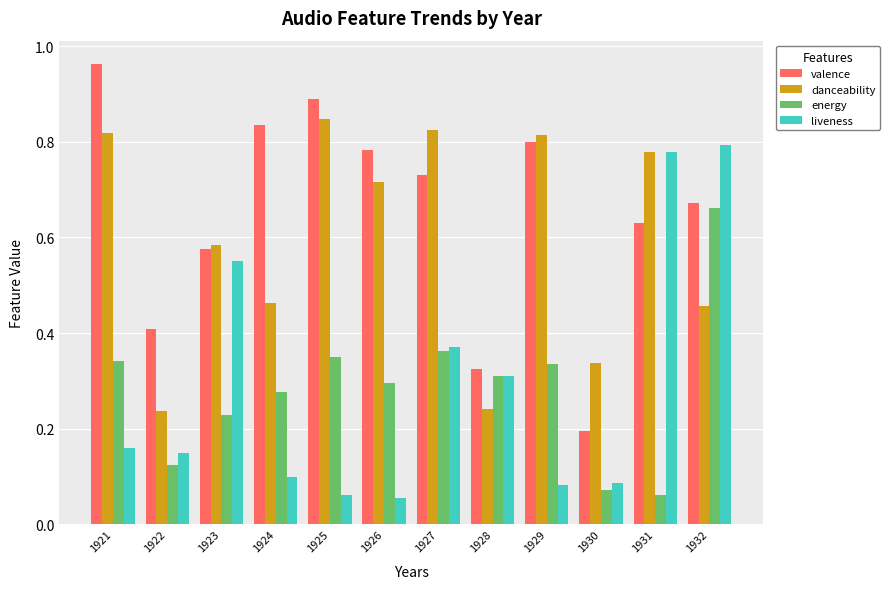

Which label corresponds to the largest value in the chart?

1921